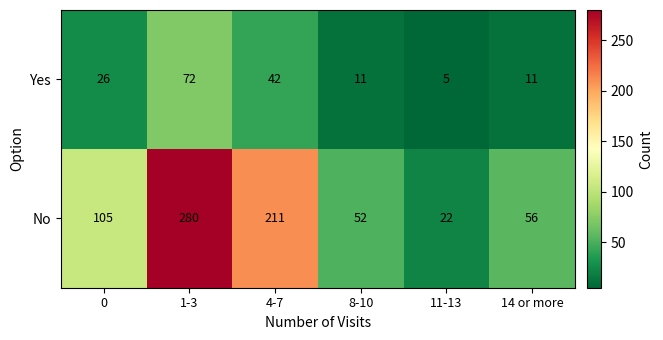

List the series in order of their peak value, lowest first.

Yes, No